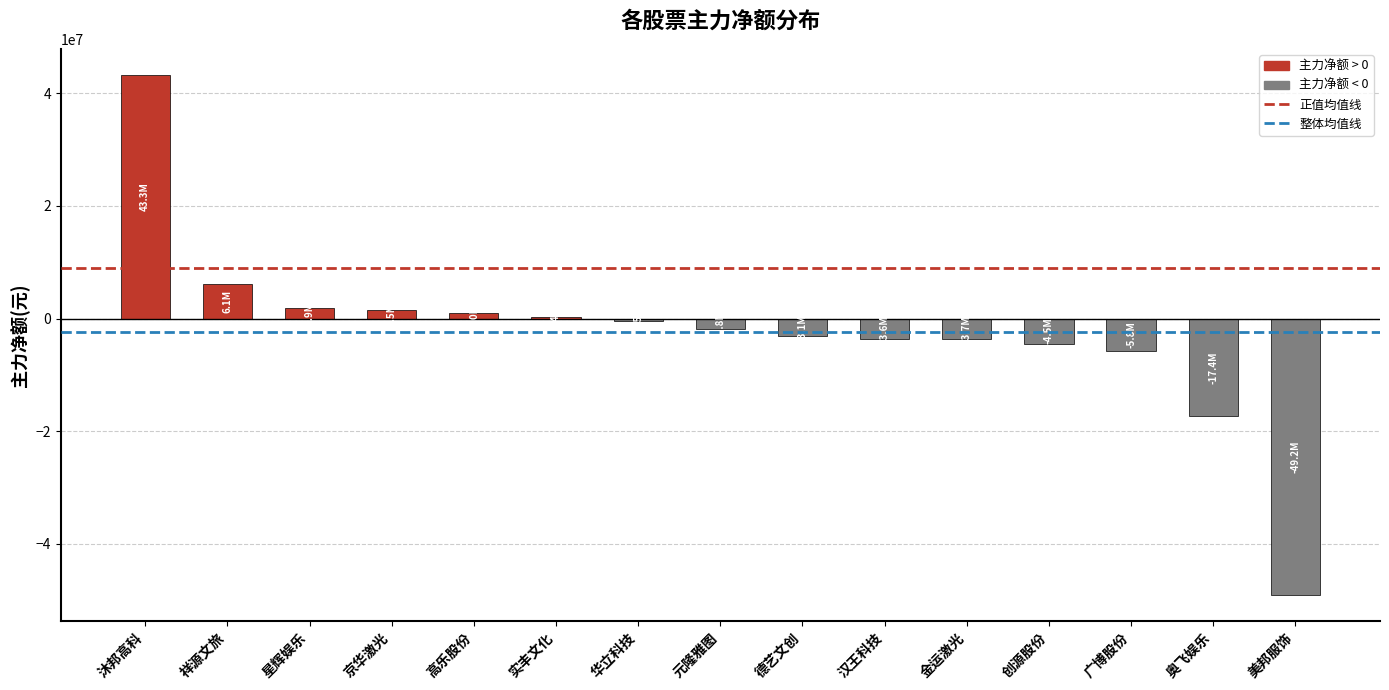

At which category does the chart reach its peak across all series?

沐邦高科